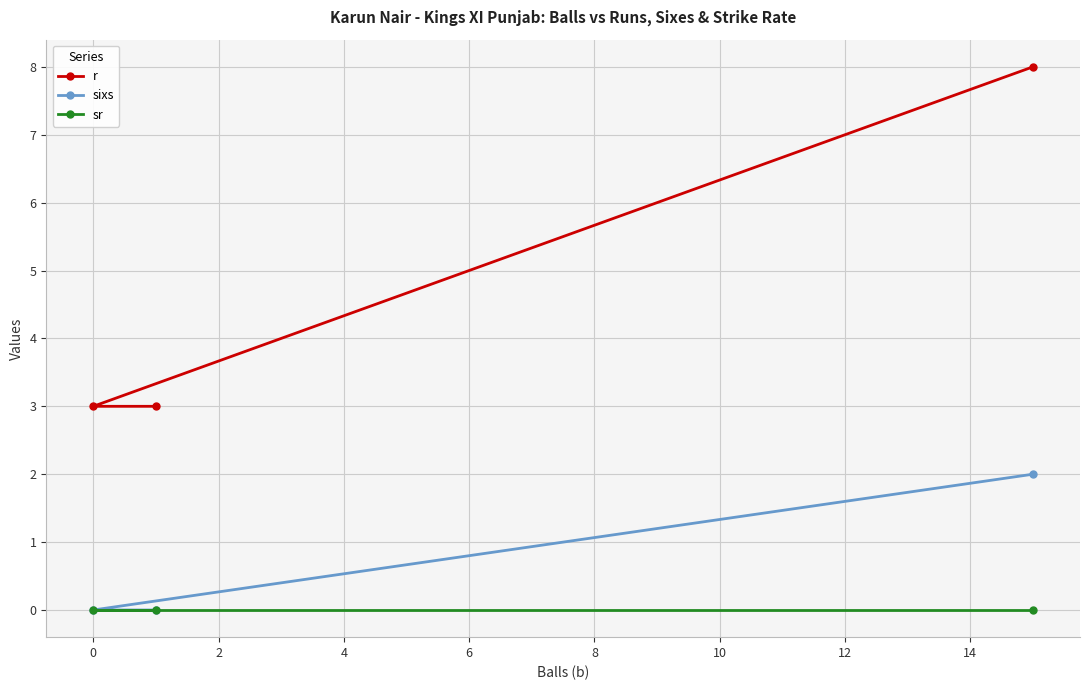

How many lines are shown in the chart?

3